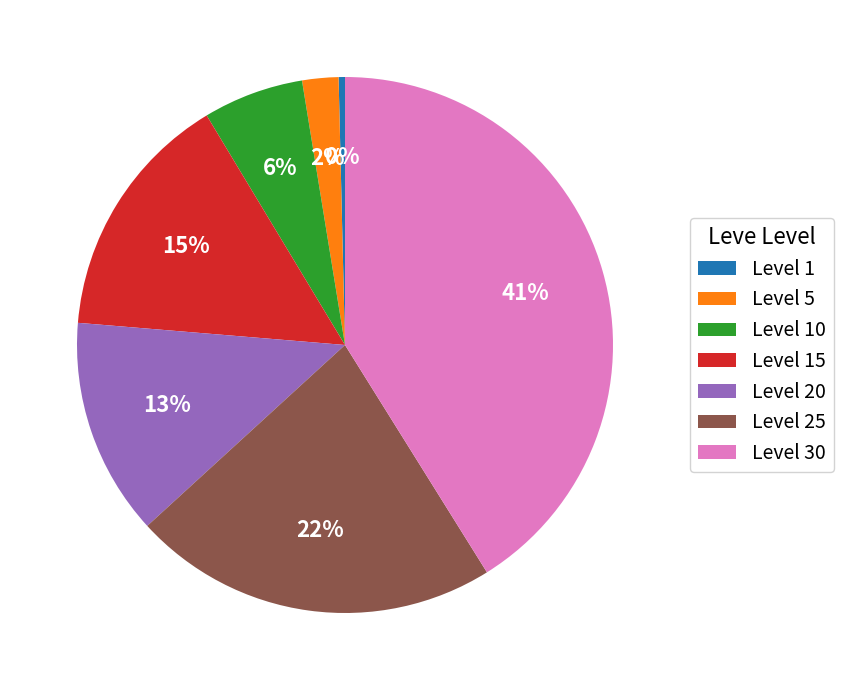

Is Level 25 the majority of the pie?

No